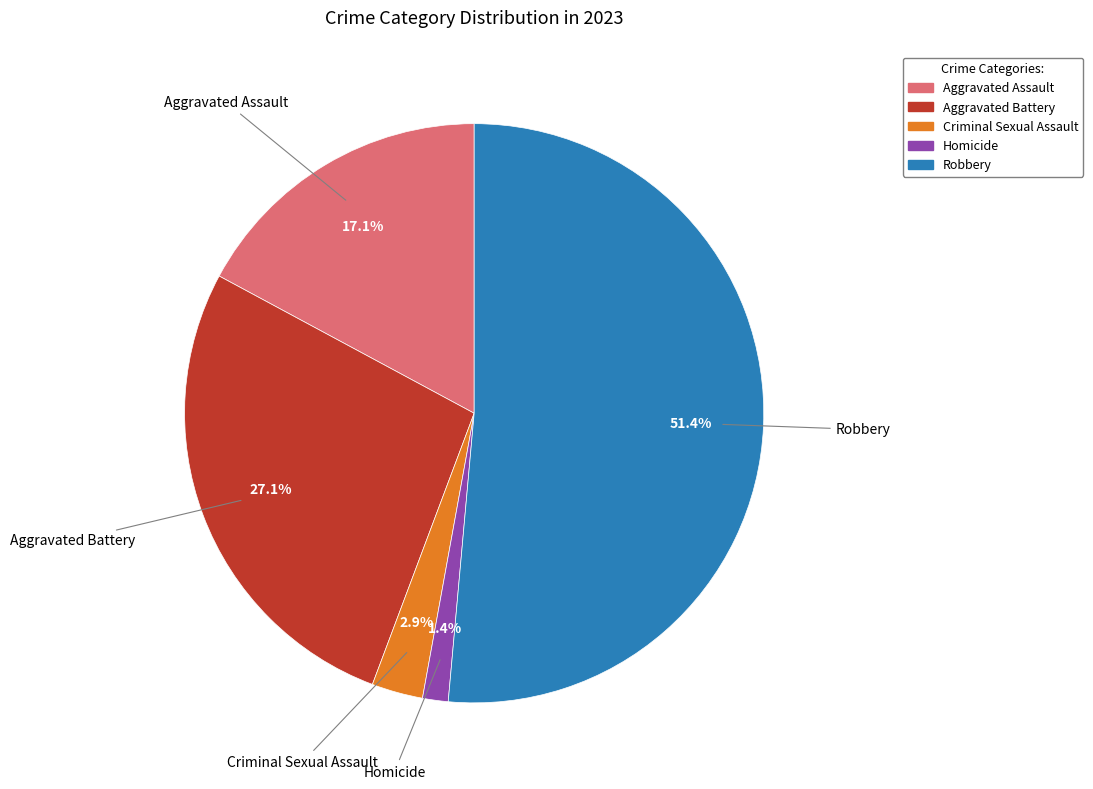

To the nearest percent, what portion does Robbery represent?

51%